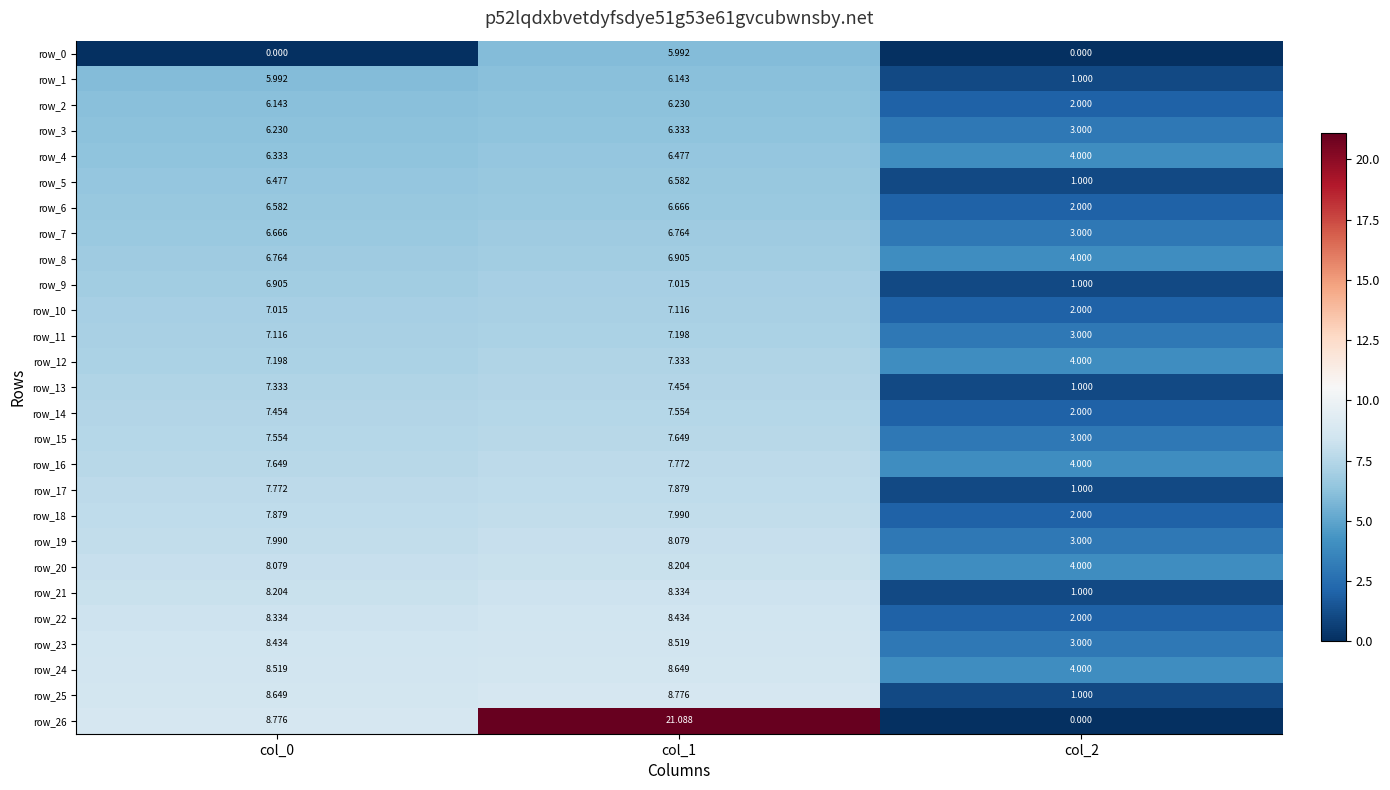

How many series are shown in this chart?

27